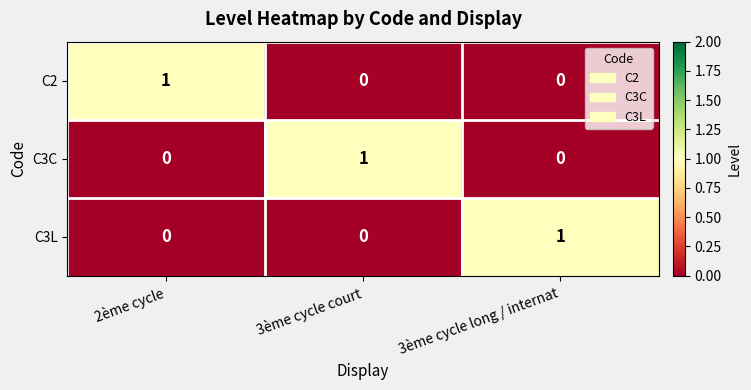

The C2 series shows 2 at 2ème cycle. True or false?

False